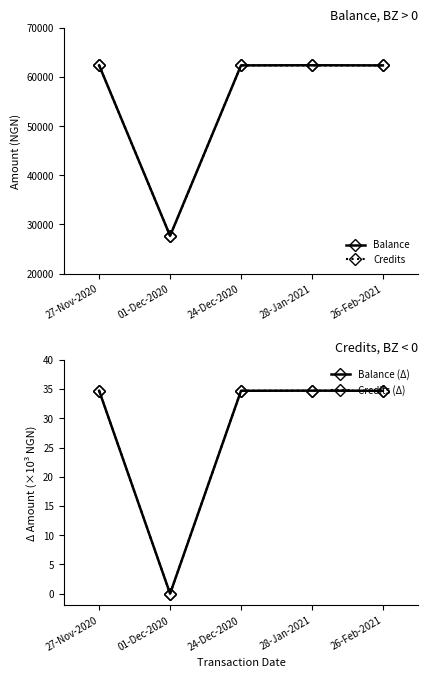

Where is the first local minimum for Balance?

01-Dec-2020